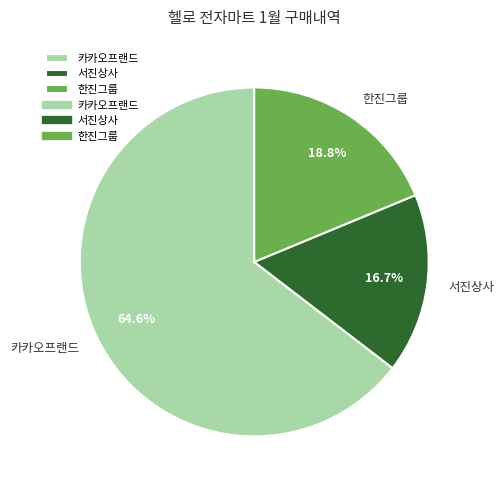

Is the sum of 한진그룹 and 서진상사 greater than half?

No